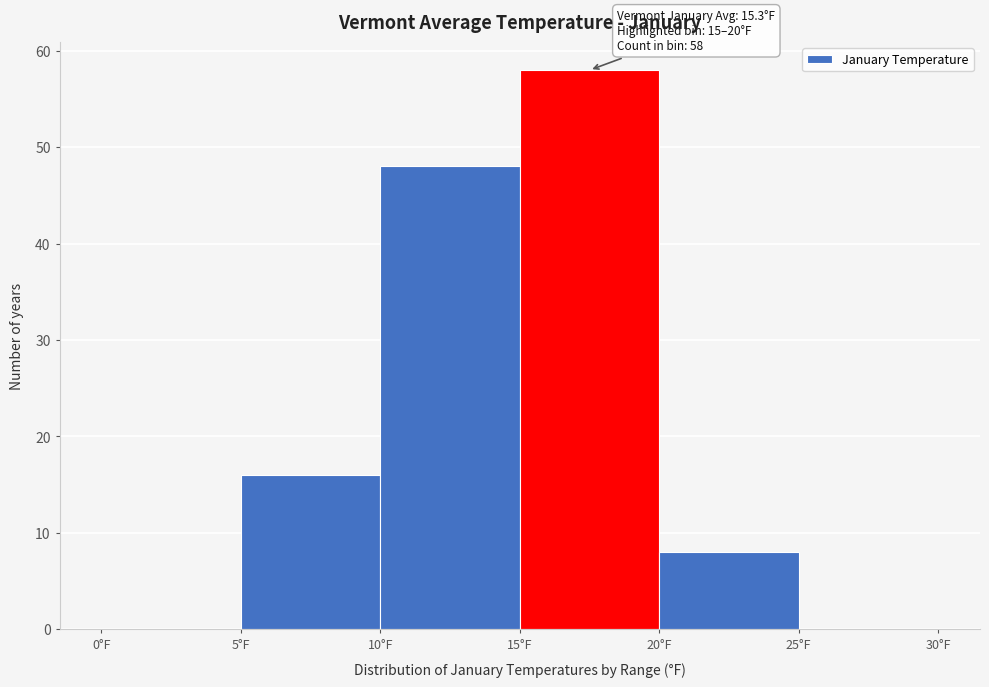

Which range on the x-axis has the tallest bar?

15 to 20